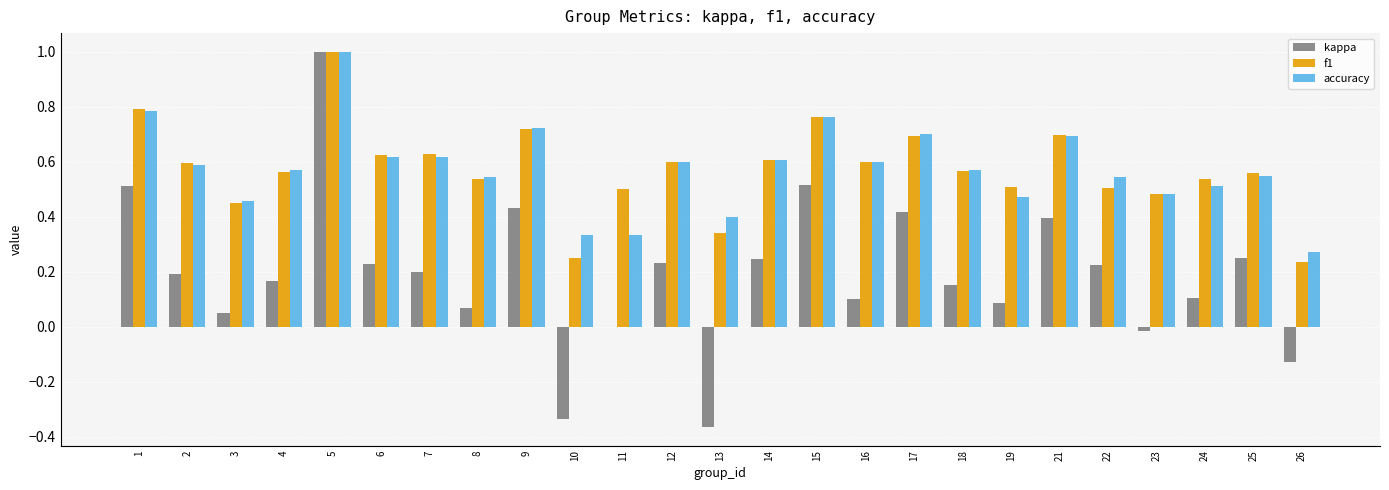

What is the total value across all series at 1?

2.1